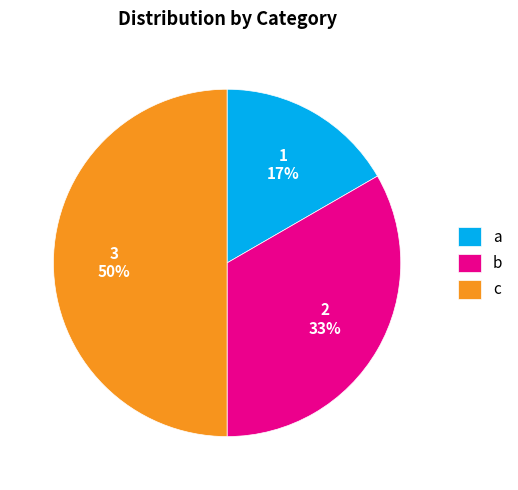

Combined, do a and c account for over 50%?

Yes